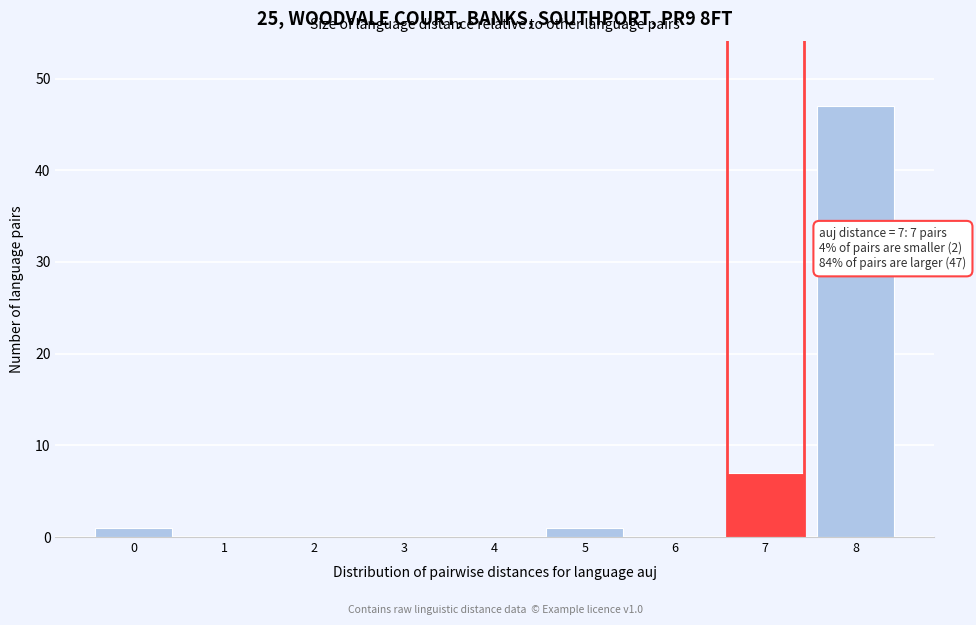

Reading left to right, transcribe all the data shown in this chart.

0=1	1=0	2=0	3=0	4=0	5=1	6=0	7=7	8=47